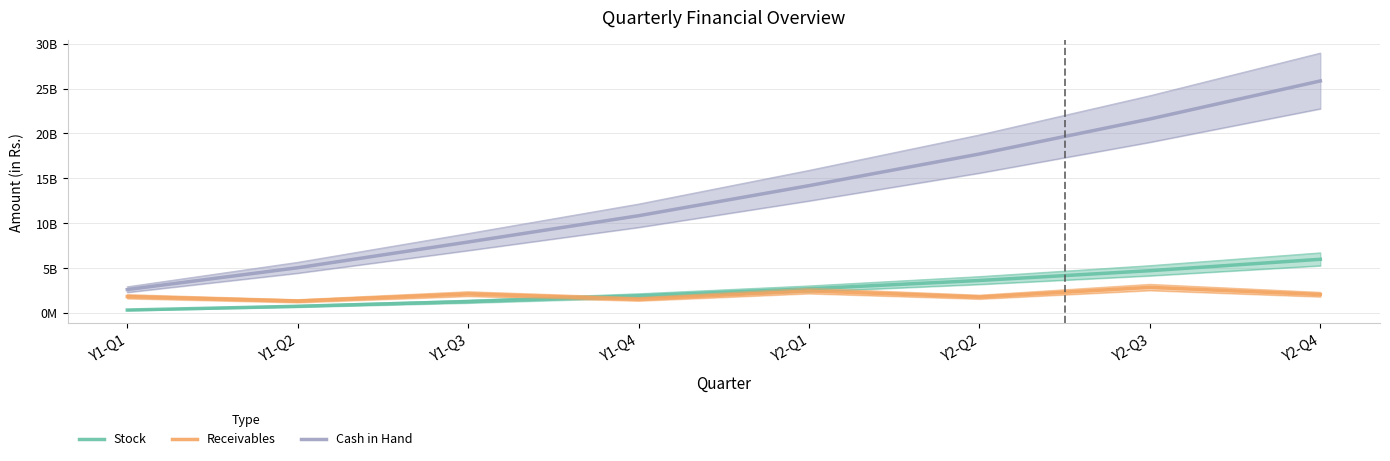

Count the number of data series in this chart.

3